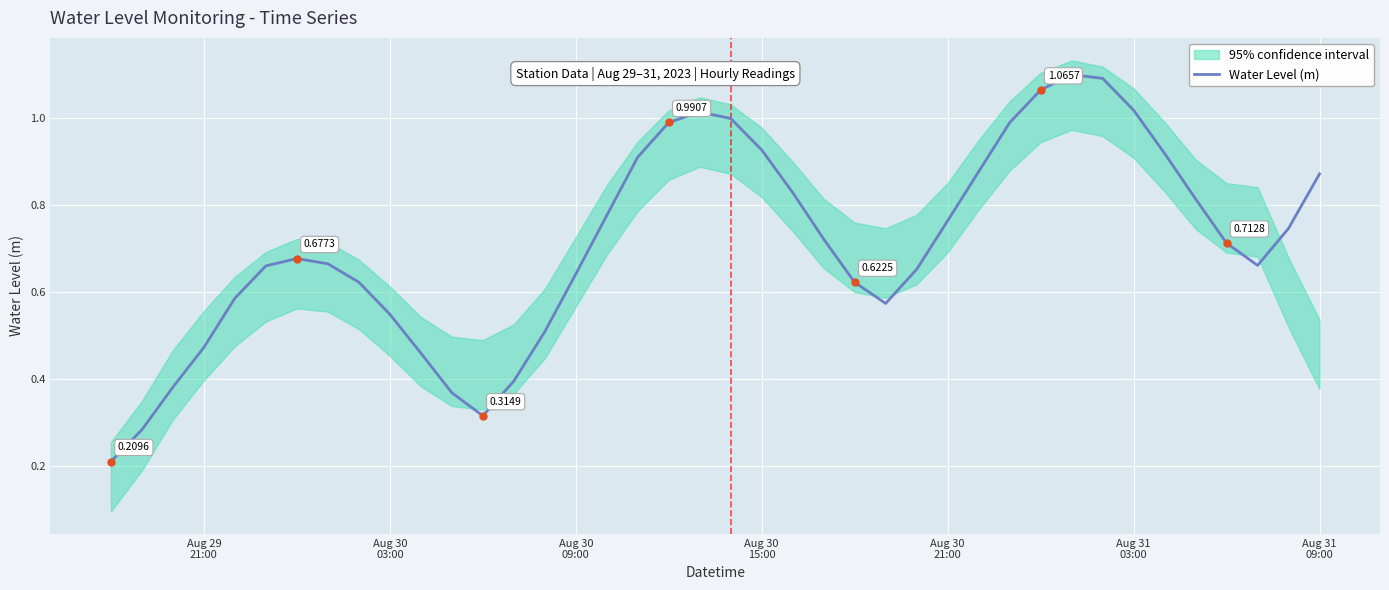

How many interior local peaks (higher than both neighbors) does the data have?

3